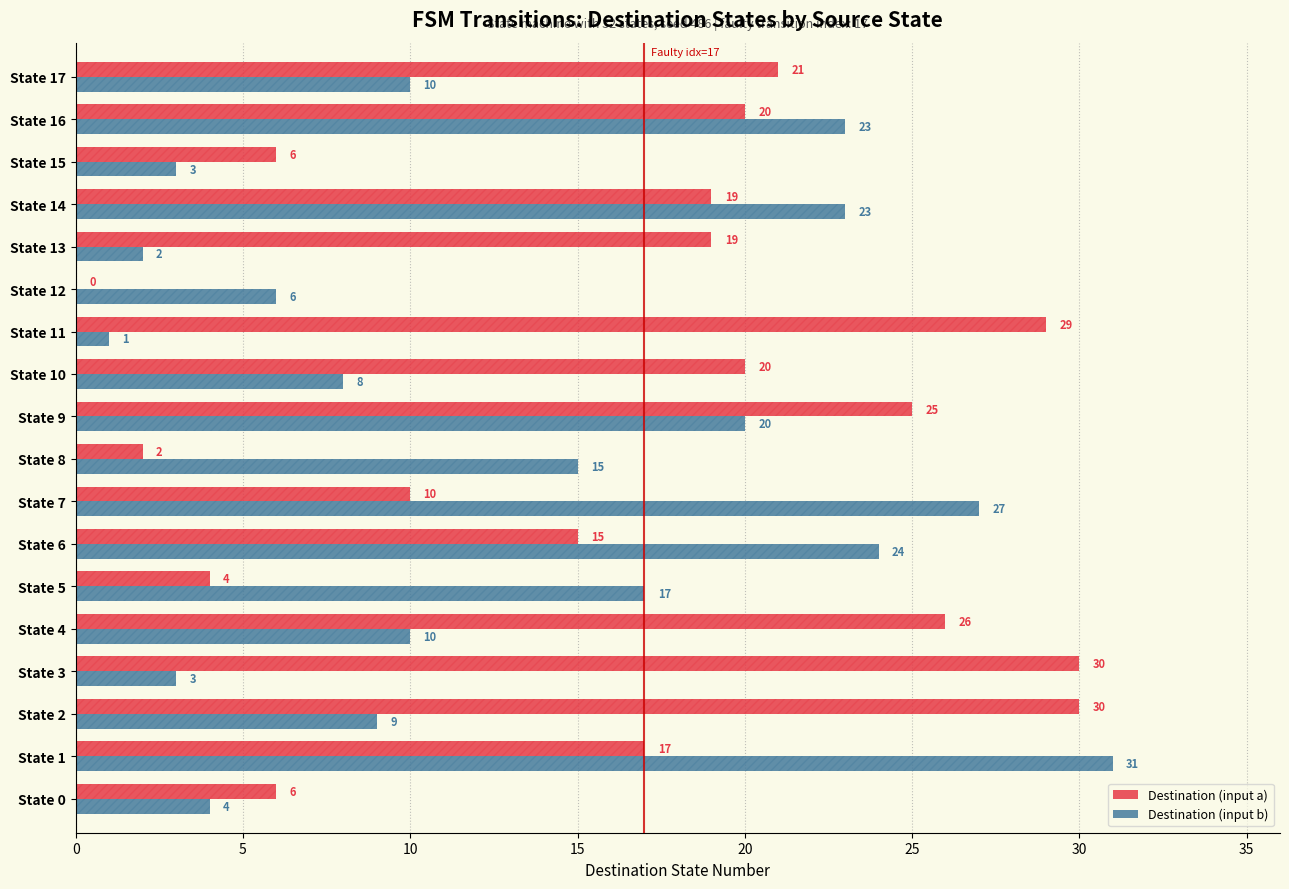

At how many categories does at least one series exceed 15?

14